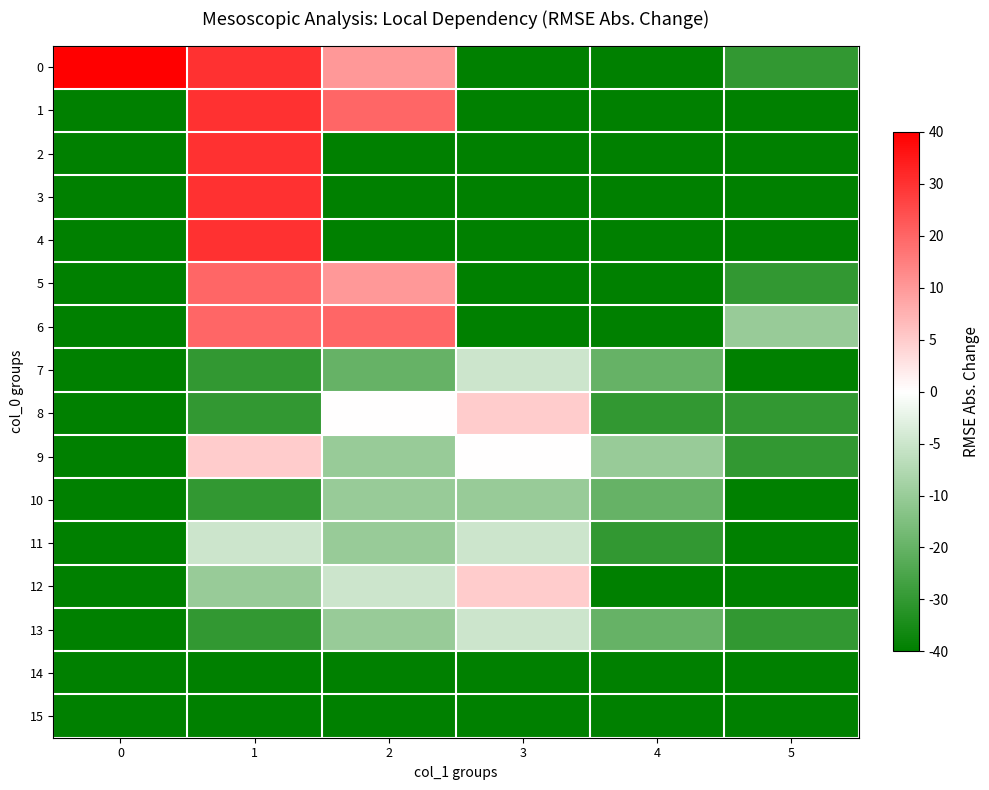

How many series are shown in this chart?

16